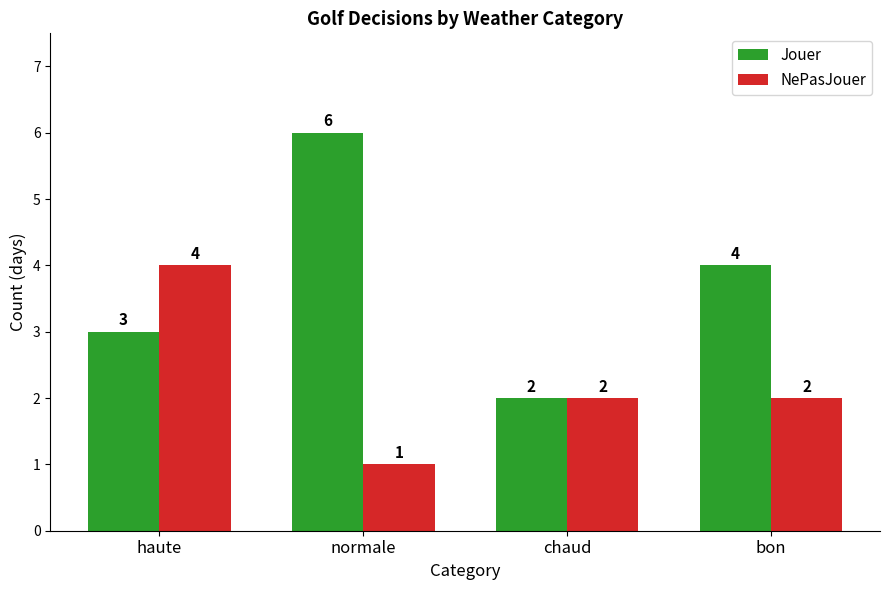

What is the value of the NePasJouer bar at the 4th from the left?

2